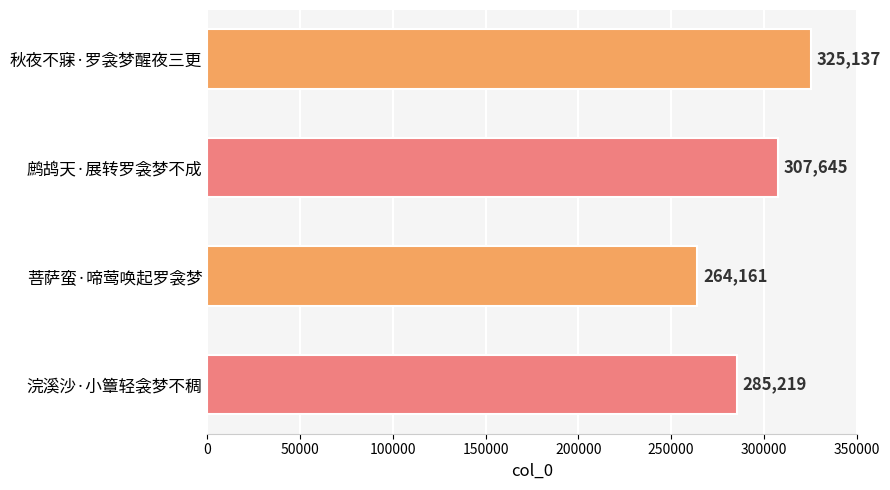

At which category does the chart reach its minimum across all series?

菩萨蛮·啼莺唤起罗衾梦